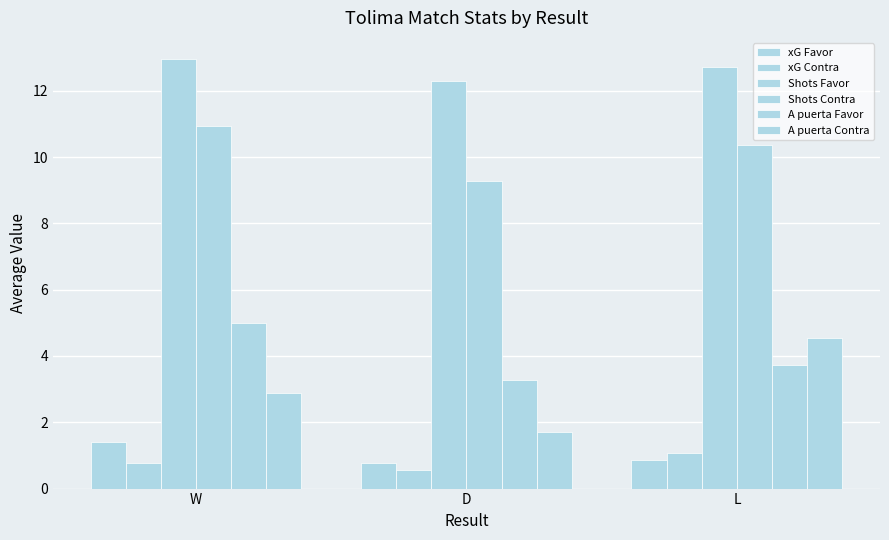

How many bars are there in each group?

6